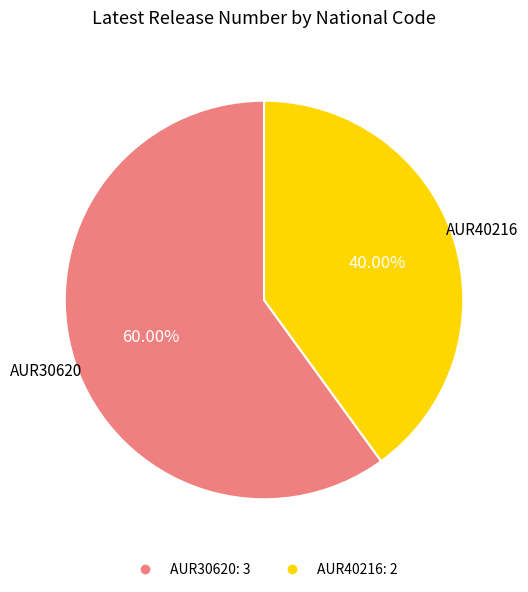

True or false: AUR30620 accounts for 60% of the total.

True